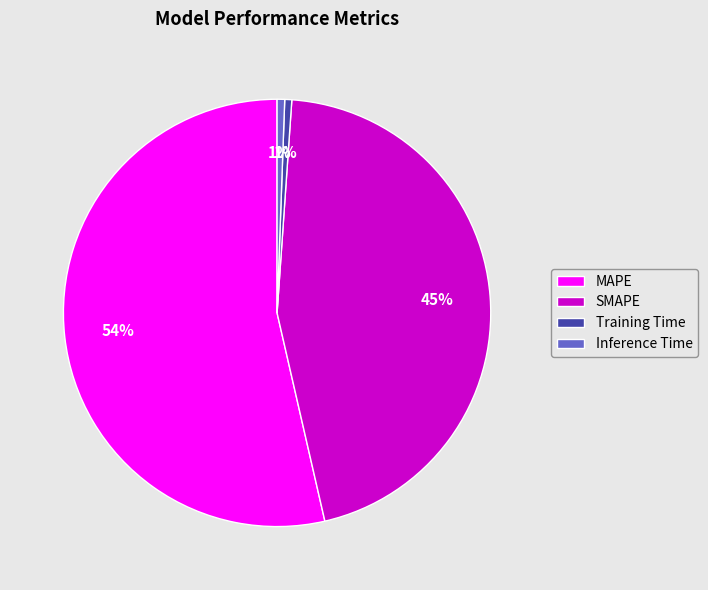

Which slice represents more than half of the pie?

MAPE